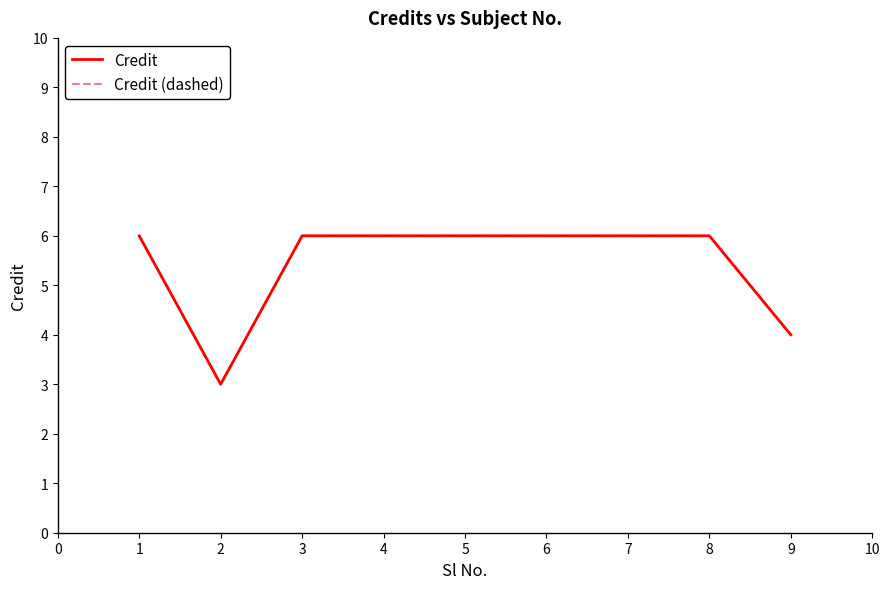

True or false: Credit and Credit (dashed) cross at least once.

False